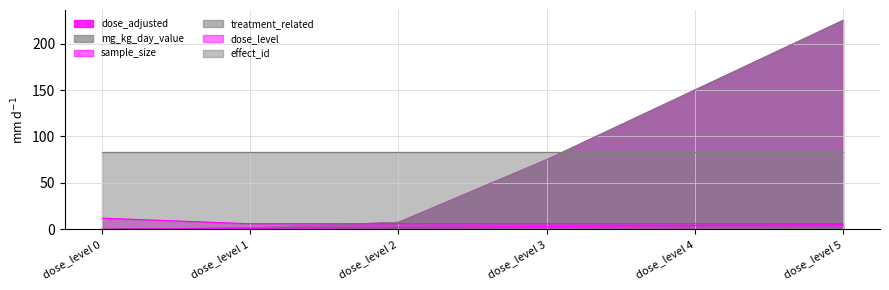

True or false: sample_size has a value of 7.9 at dose_level 1.

False